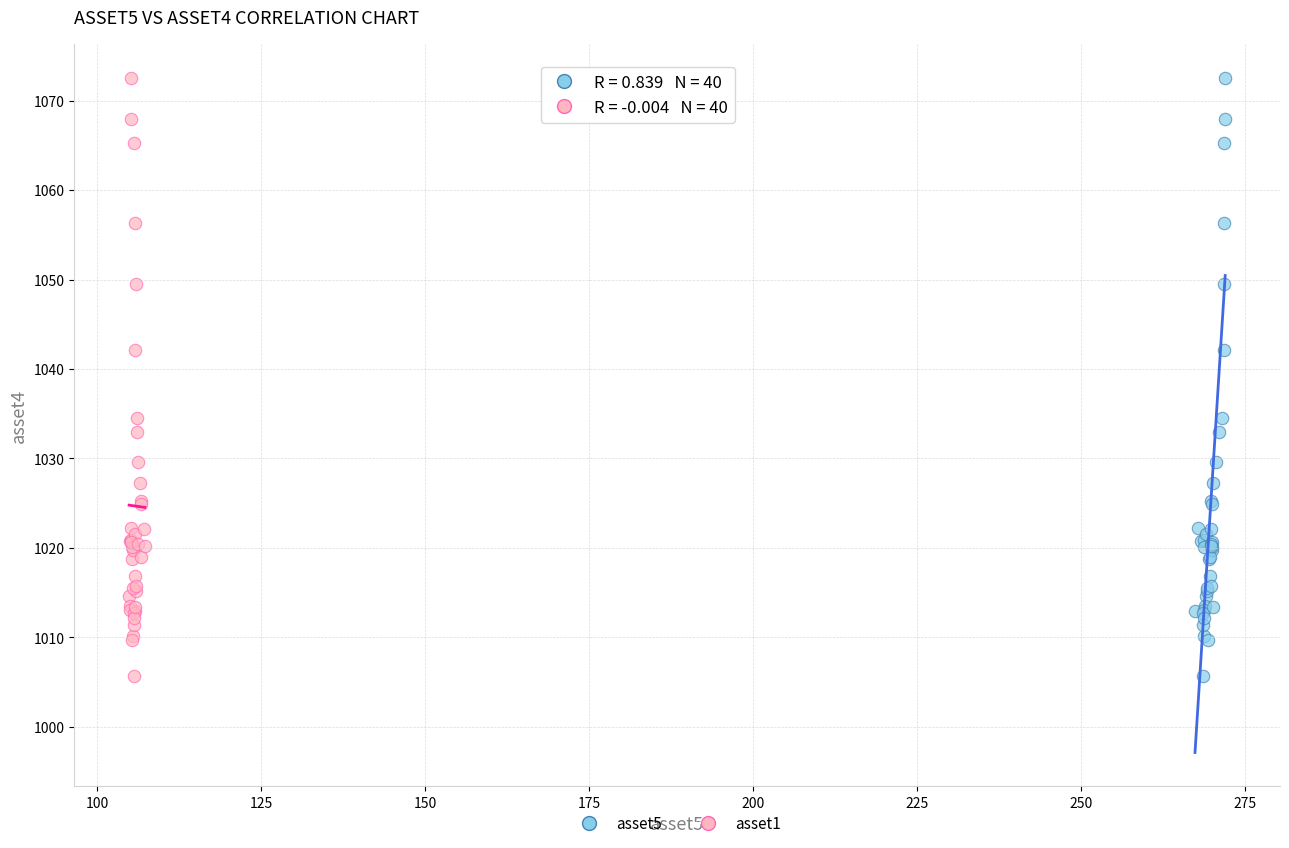

What are all the series names shown in the legend?

asset5, asset1